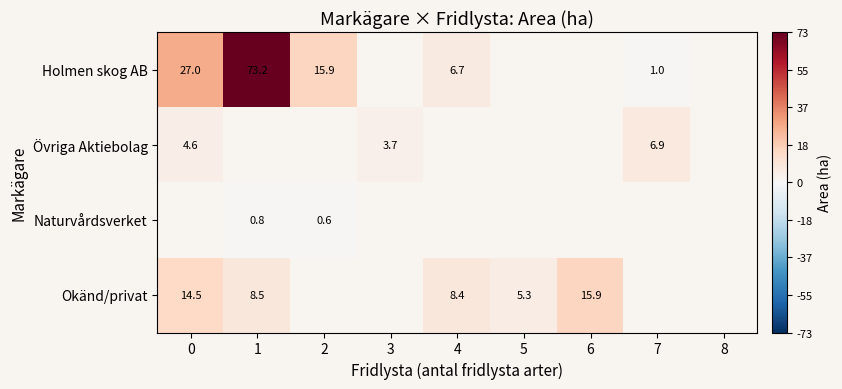

The value of Övriga Aktiebolag at 3 is 3.7. True or false?

True